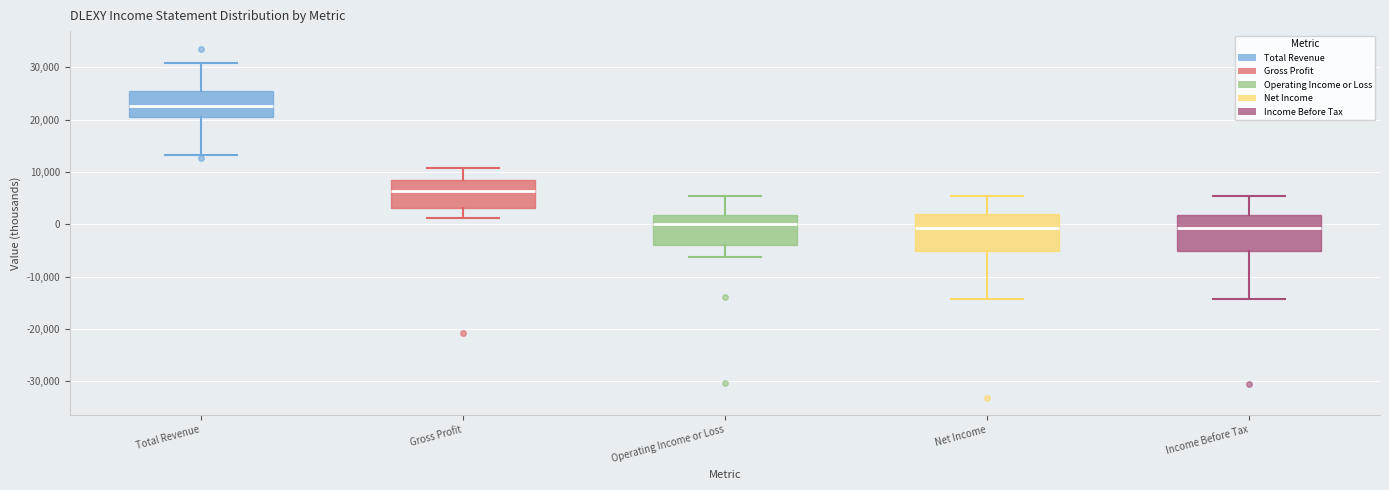

Reading left to right, transcribe this box plot: for each box, give where its median line is, the range the box spans, and where its two whiskers end, as read against the y-axis. The values are not printed on the chart, so give them approximately, as read against the axis.

Total Revenue: median 23000, box 21000 to 26000, whiskers 13000 to 31000
Gross Profit: median 6000, box 3000 to 8000, whiskers 1000 to 11000
Operating Income or Loss: median 0, box -4000 to 2000, whiskers -6000 to 5000
Net Income: median -1000, box -5000 to 2000, whiskers -14000 to 6000
Income Before Tax: median -1000, box -5000 to 2000, whiskers -14000 to 5000